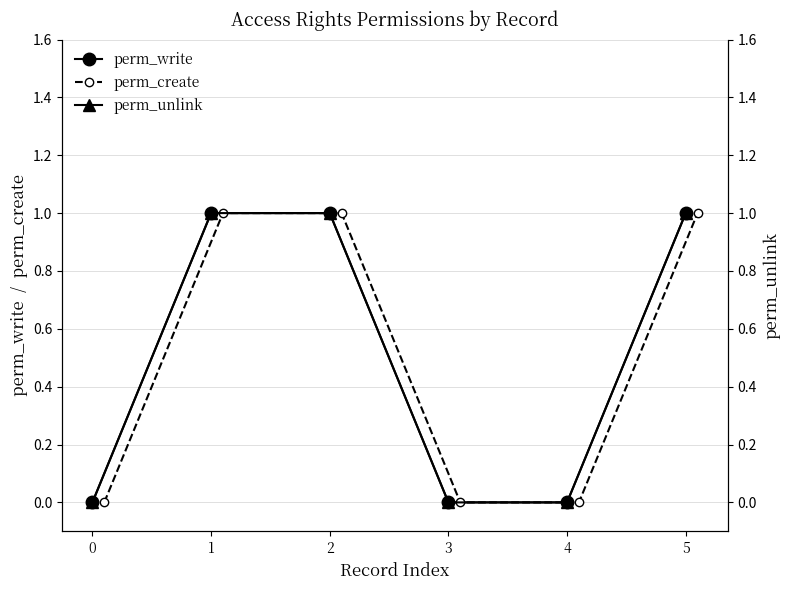

List the series in order of their peak value, highest first.

perm_write, perm_create, perm_unlink